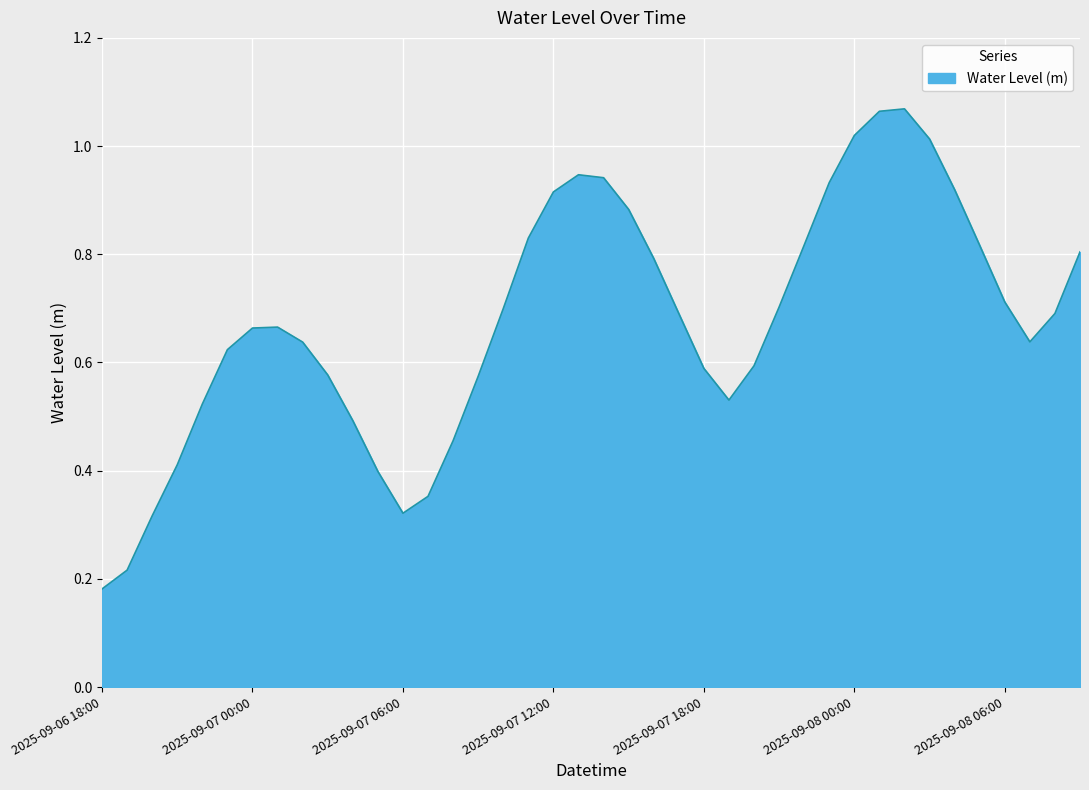

Does the chart display data point markers on the line(s)?

No